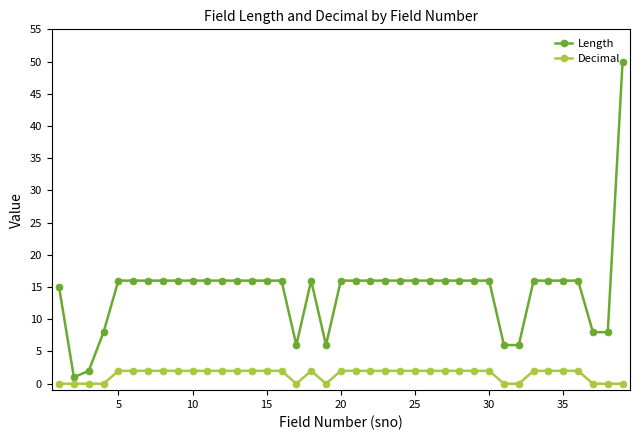

True or false: Length and Decimal cross at least once.

False